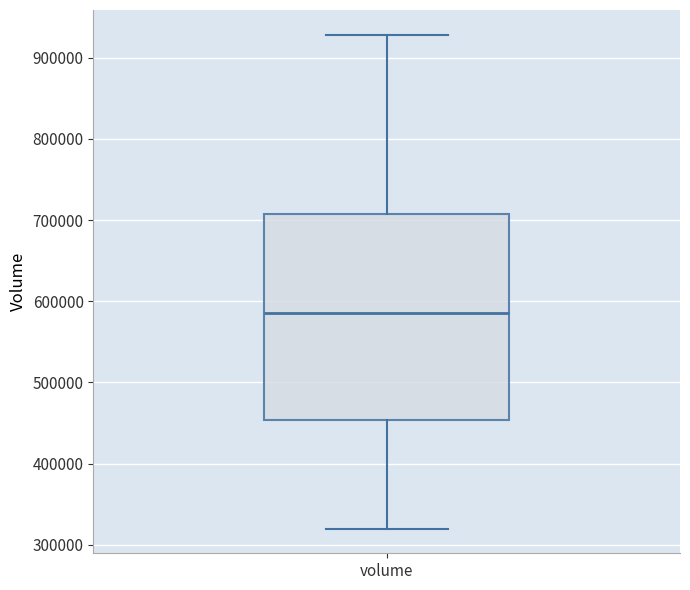

Where does the median line of the box for volume sit on the y-axis? The values are not printed on the chart, so give them approximately, as read against the axis.

590000